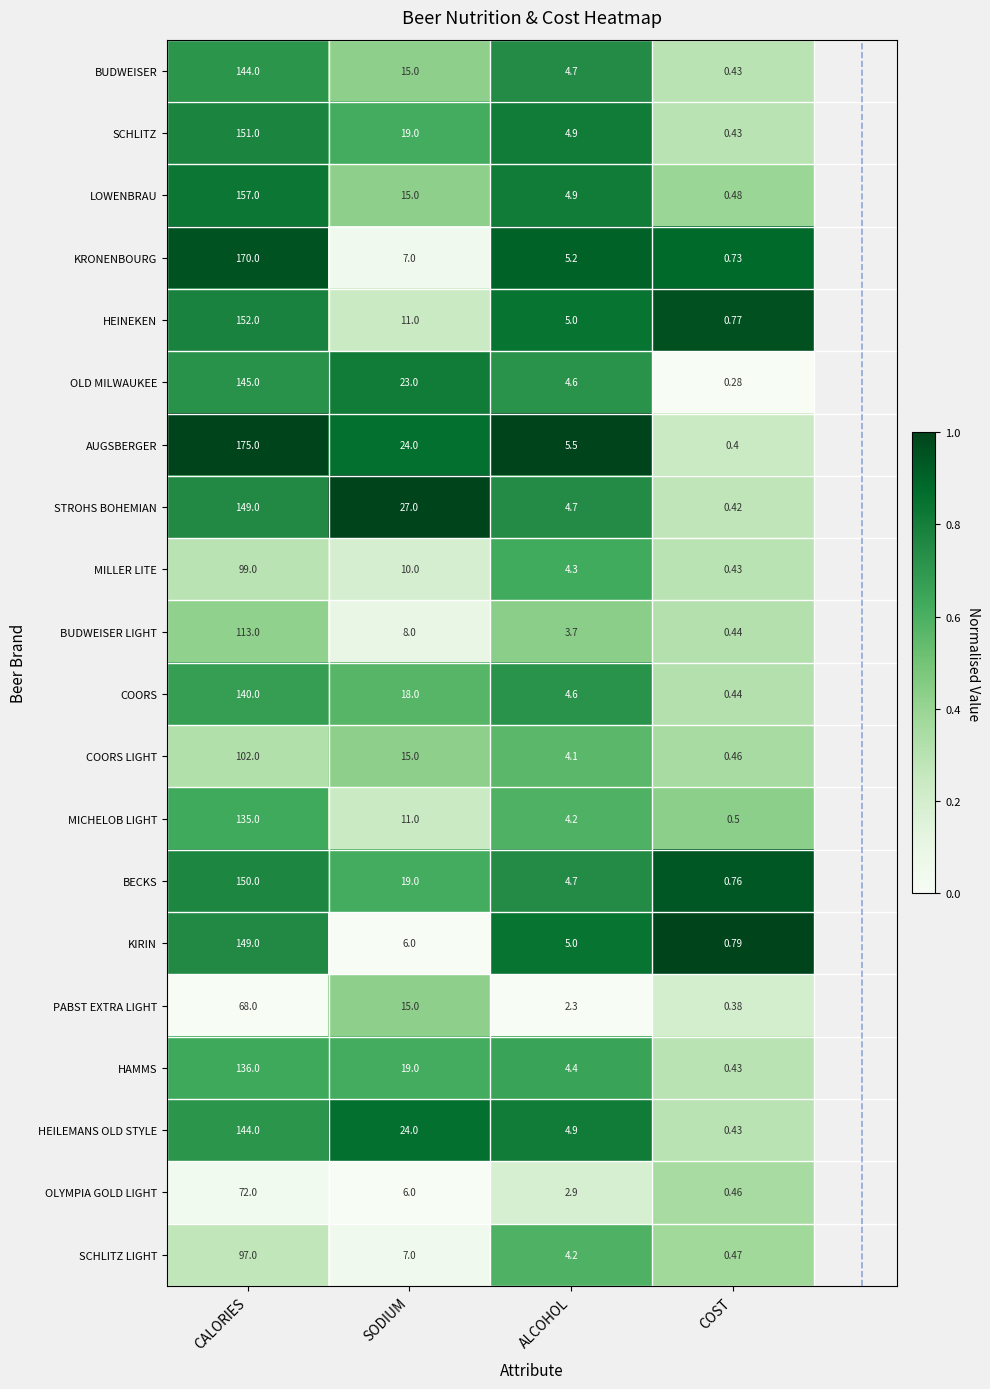

At which category does the chart reach its minimum across all series?

COST